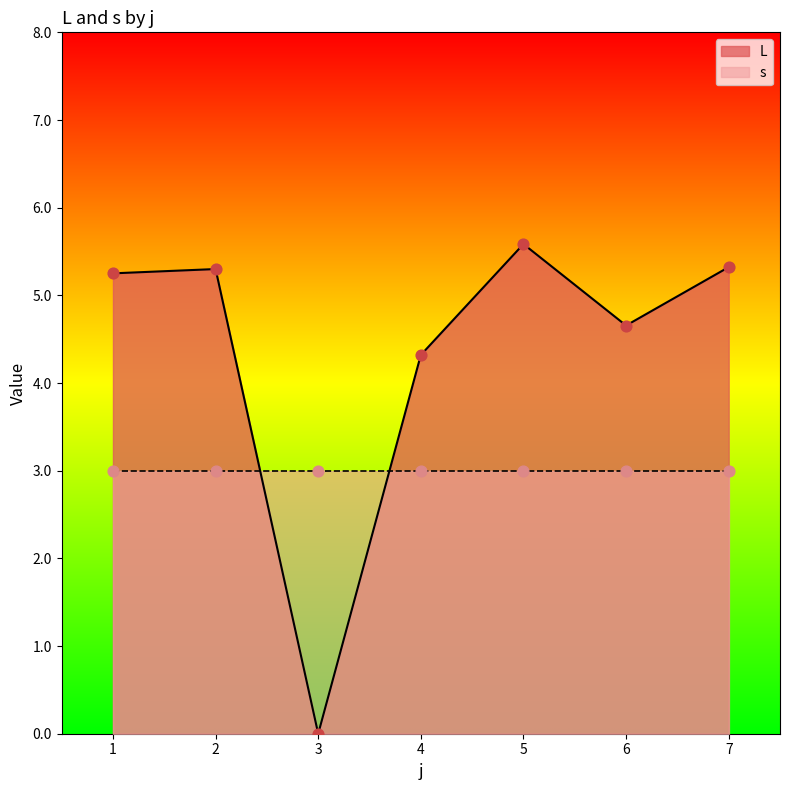

Which series has the largest Y range (max minus min)?

L